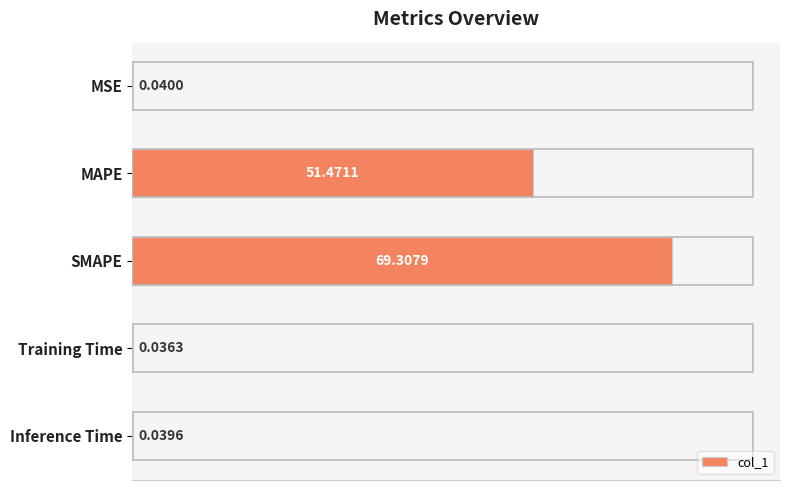

At which label is the value closest to 34?

MAPE